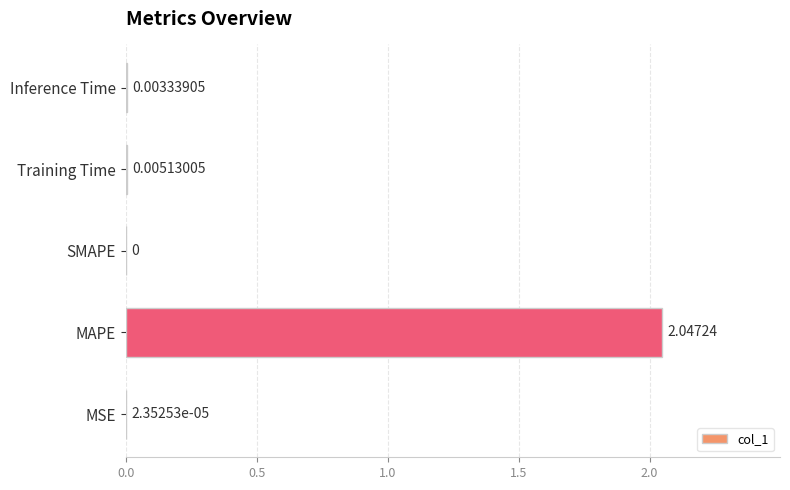

Are the bars grouped side by side (vs. stacked)?

No